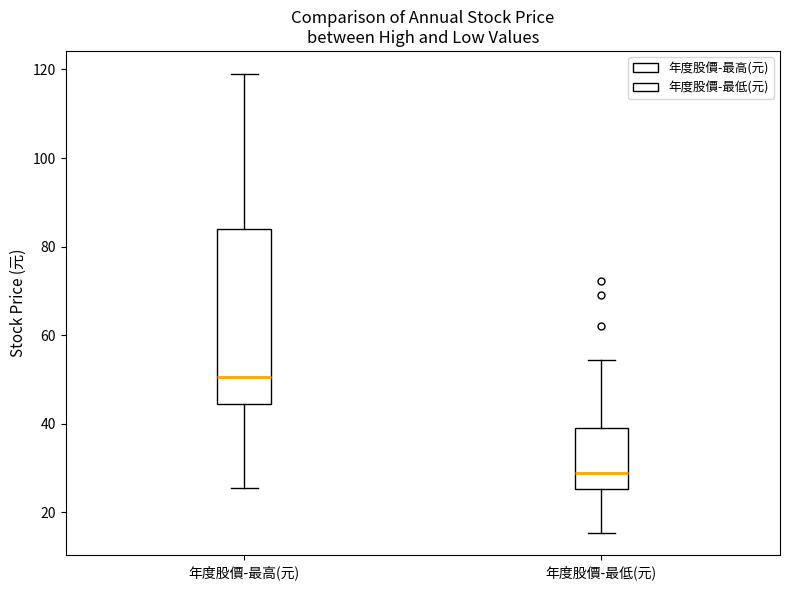

Which box's median line is the lowest?

年度股價-最低(元)